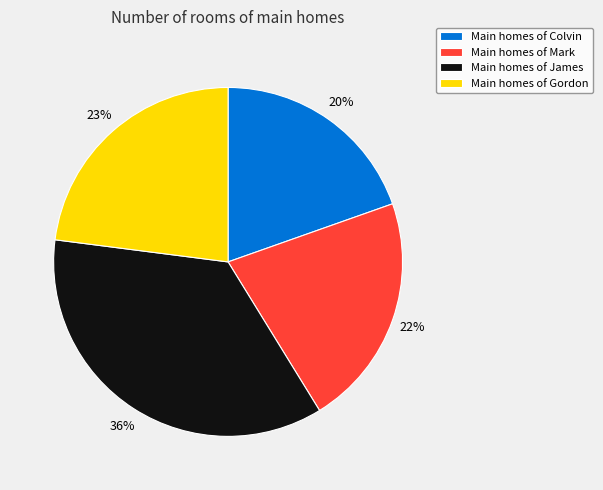

What is the smallest slice in the pie chart?

Main homes of Colvin